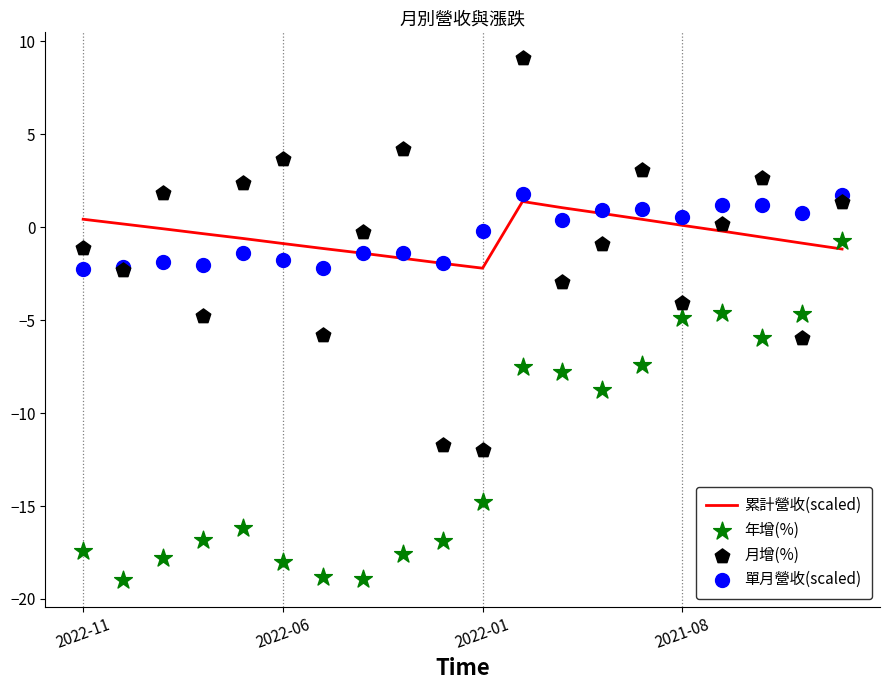

Which series has the largest total across all categories?

累計營收(scaled)